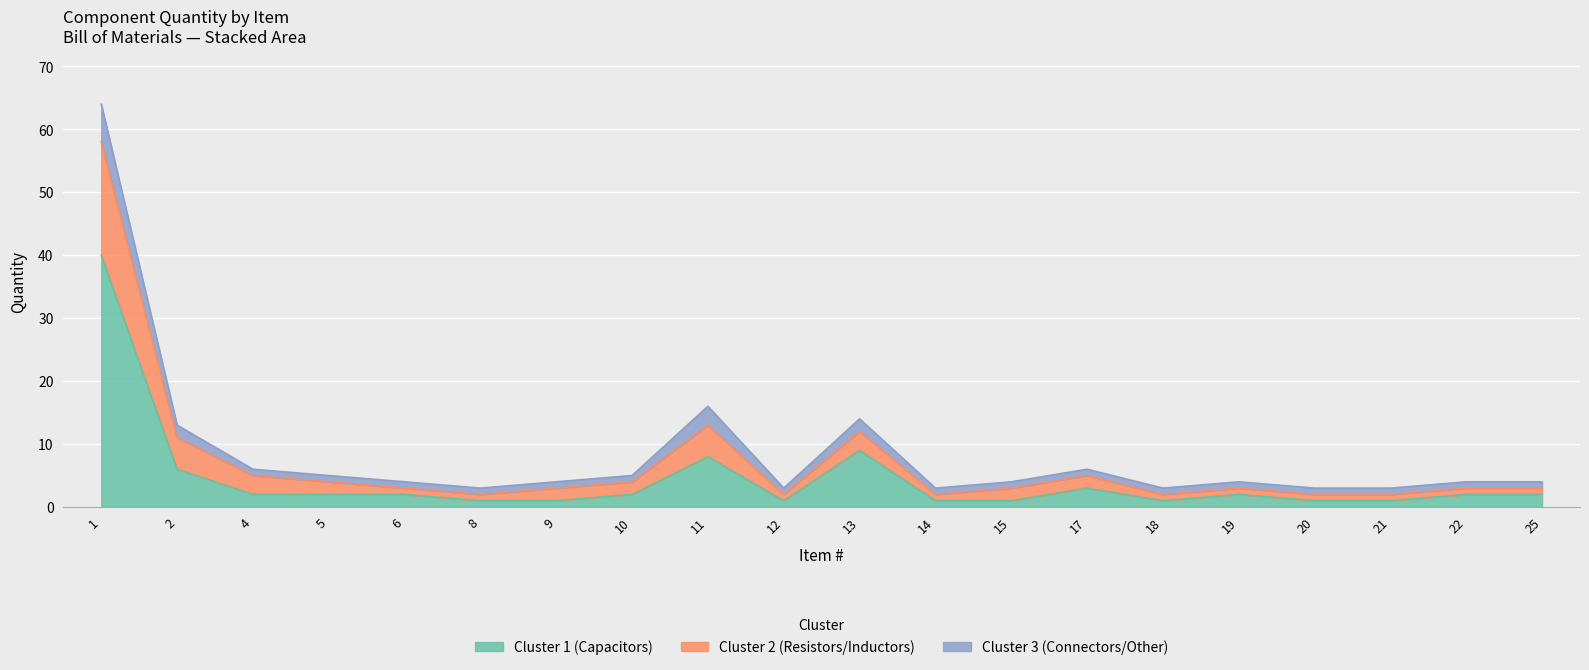

What is the total value across all series at 11?

16